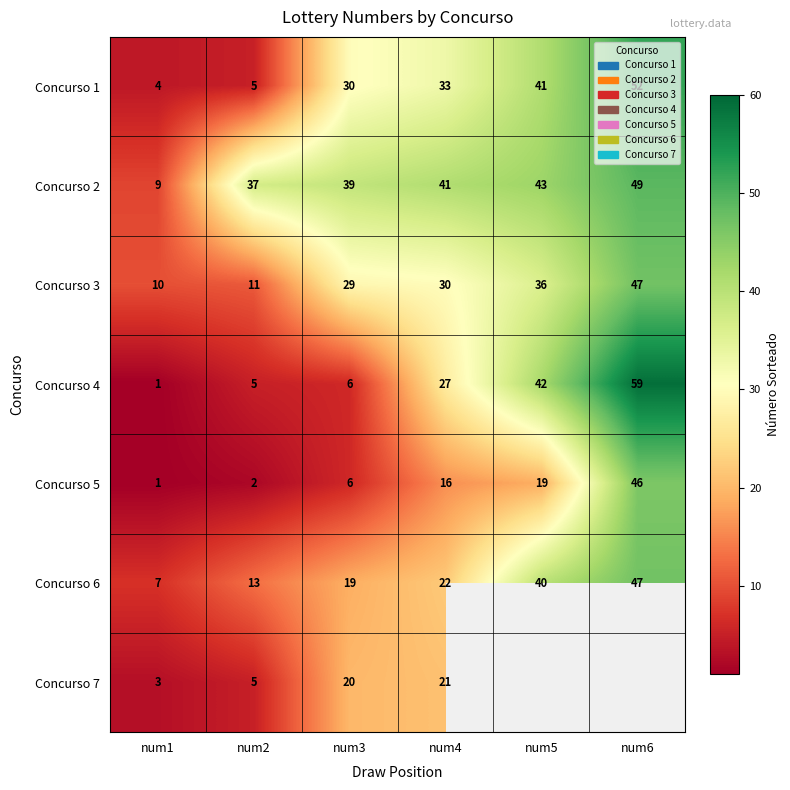

What is the difference between the maximum and second lowest values in the Concurso 2 series?

12